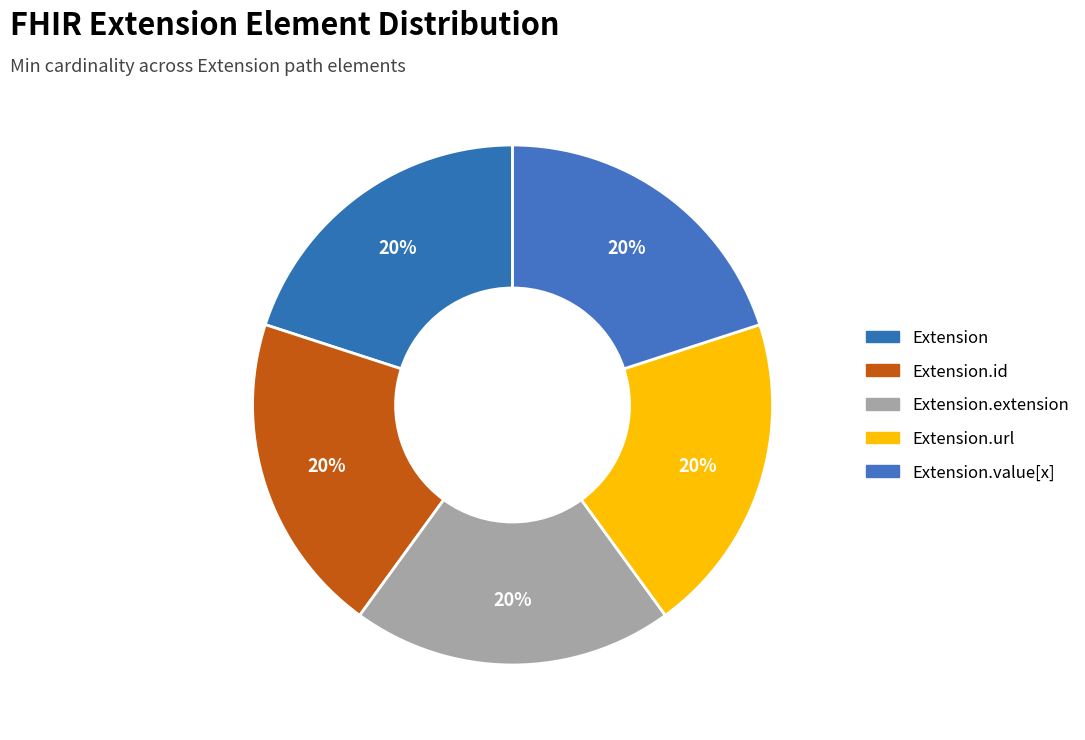

Rank the categories by value from lowest to highest.

Extension, Extension.id, Extension.extension, Extension.value[x], Extension.url